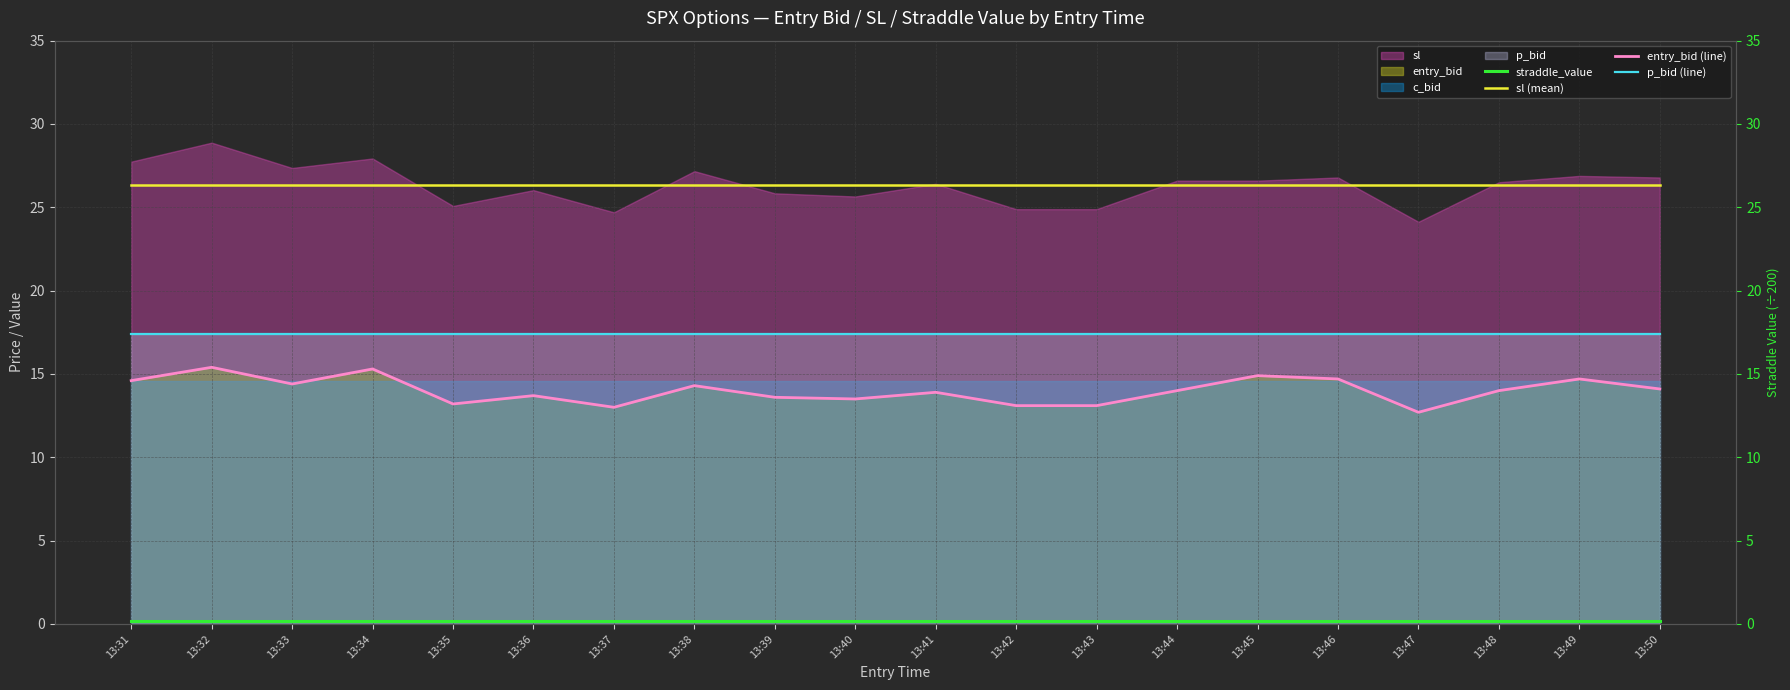

Does the chart display data point markers on the line(s)?

No